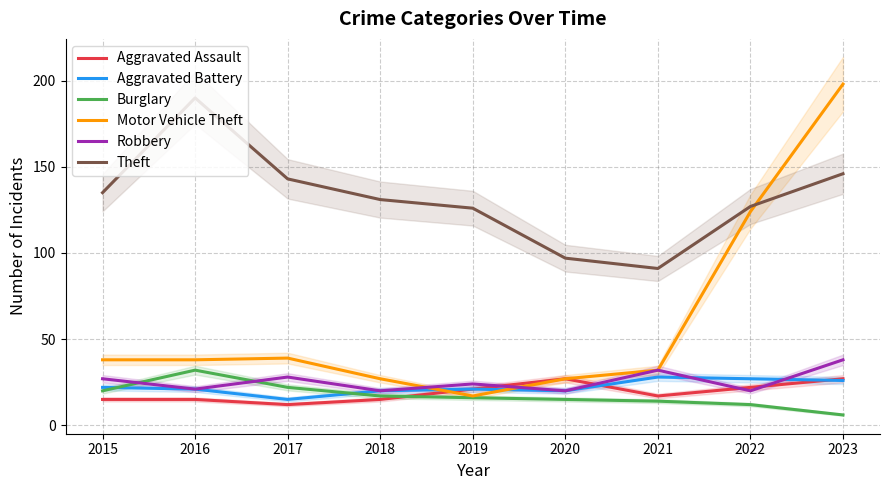

What is the spread (max minus min) of values at 2023?

192